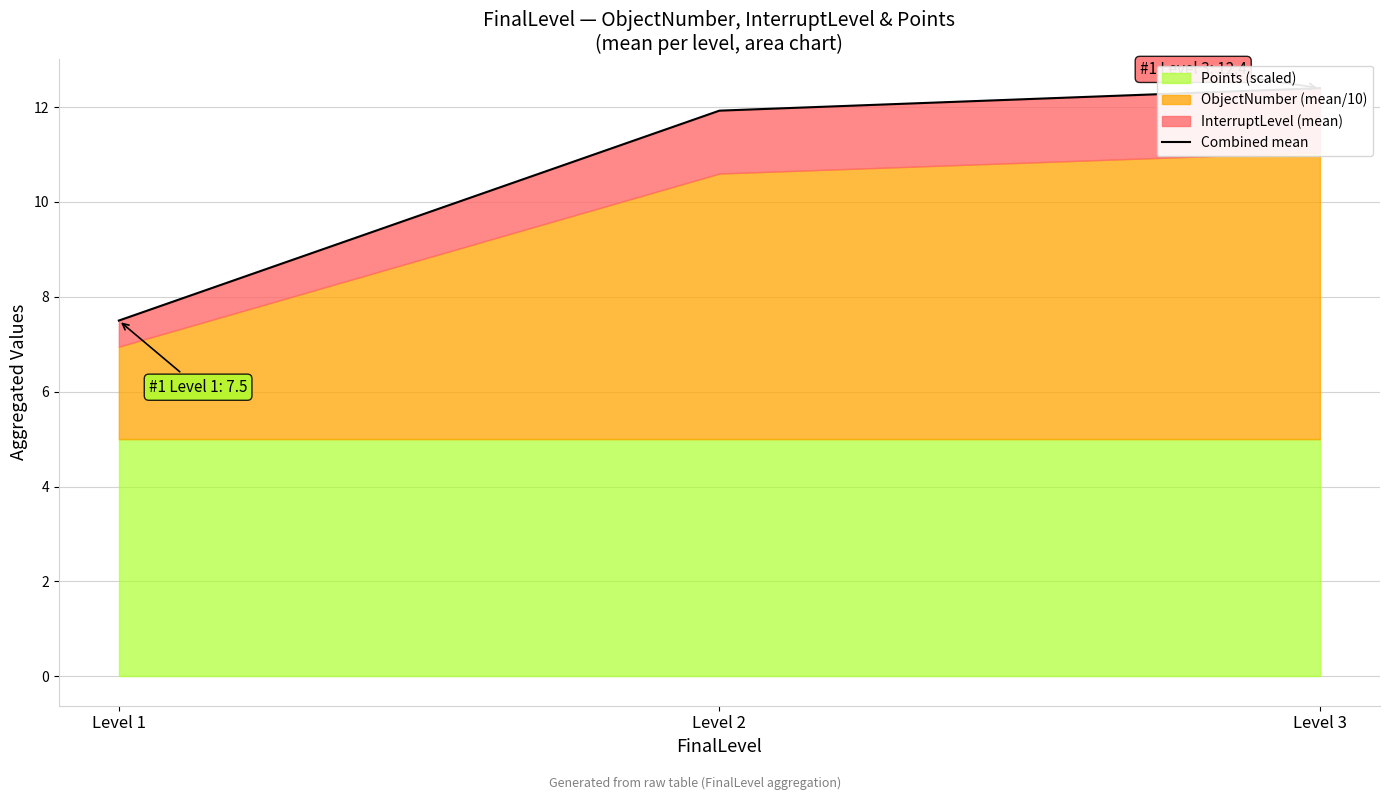

What is the sum of all values?

31.8